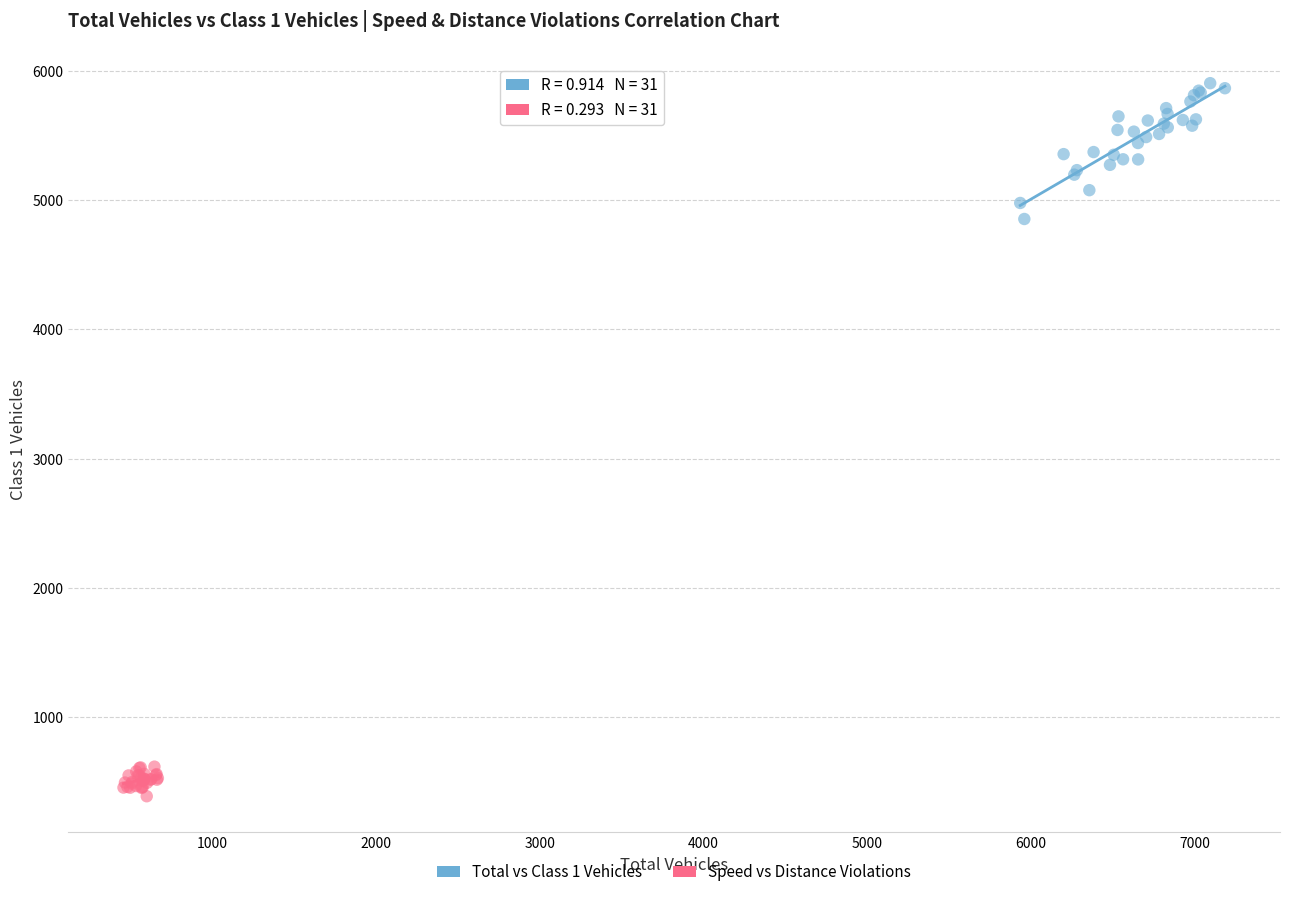

Which series contains the lowest Y value?

Speed vs Distance Violations